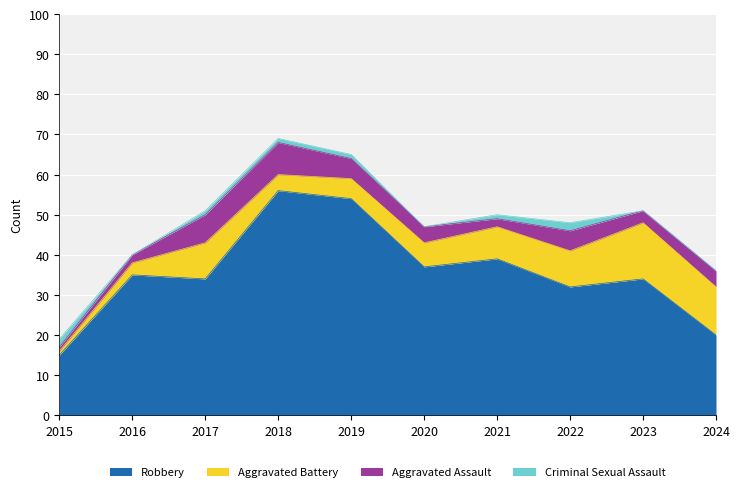

True or false: Robbery and Aggravated Battery intersect in this chart.

False